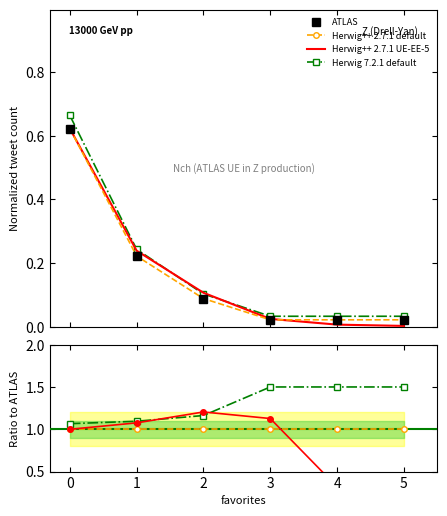

Is it true that tweet_count equals 0.0 at 3?

True